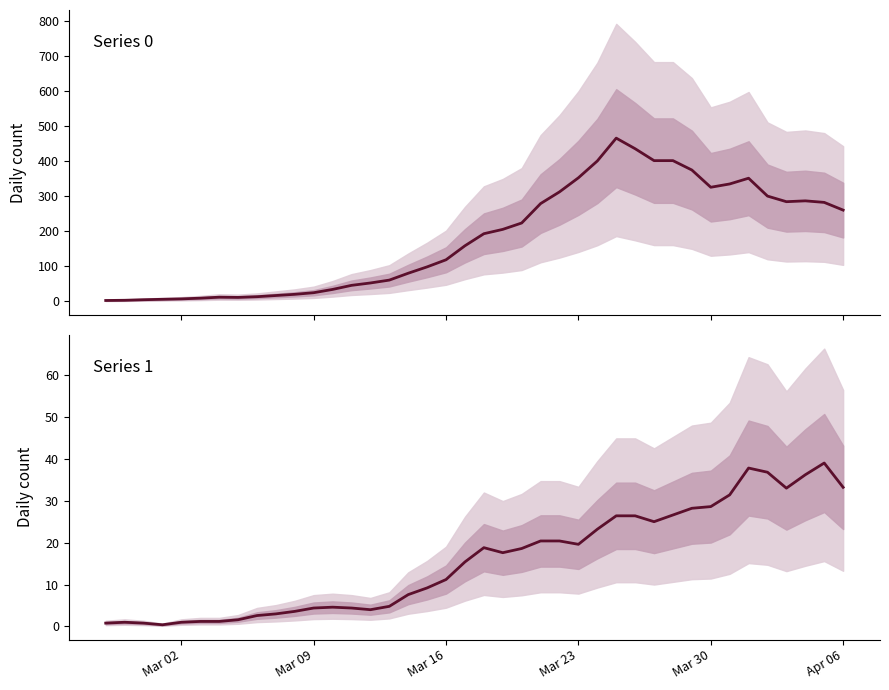

True or false: 1 and 0 cross at least once.

False